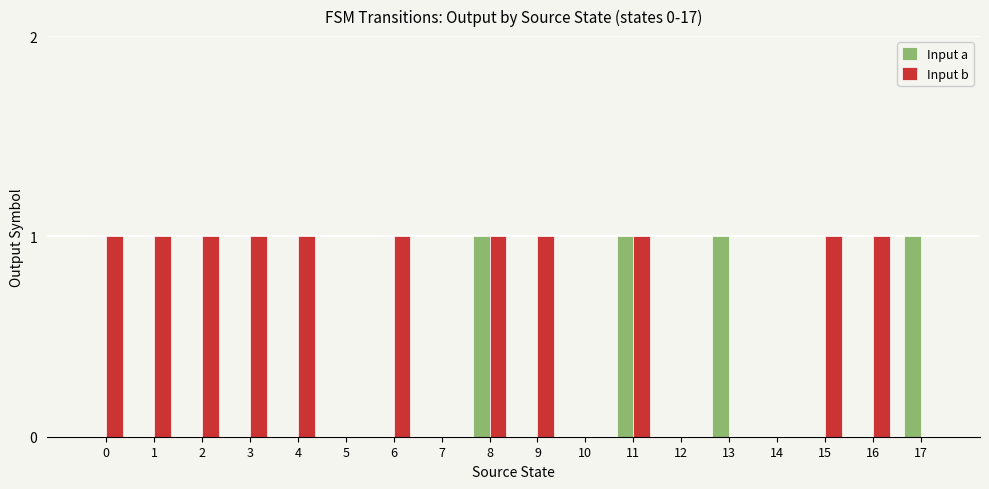

What is the highest value of the Input a series?

1